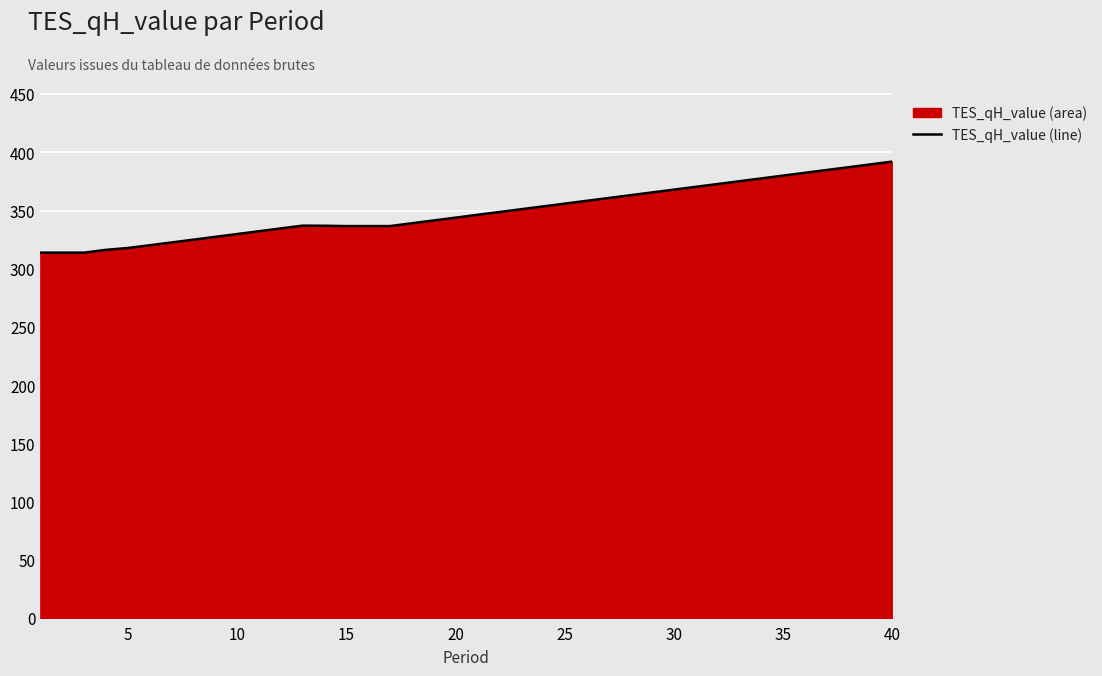

True or false: the data shows 529.2 at 5.

False